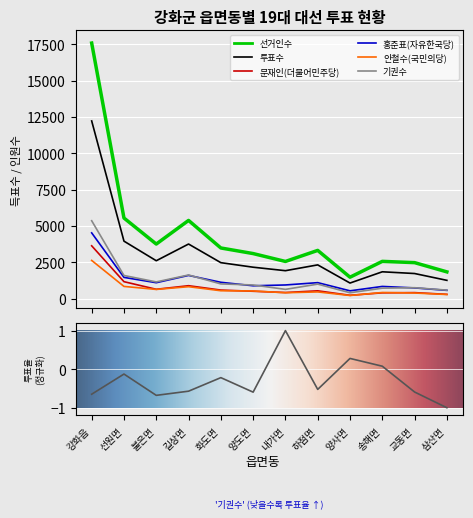

What is the label of the 1st point from the right?

삼산면